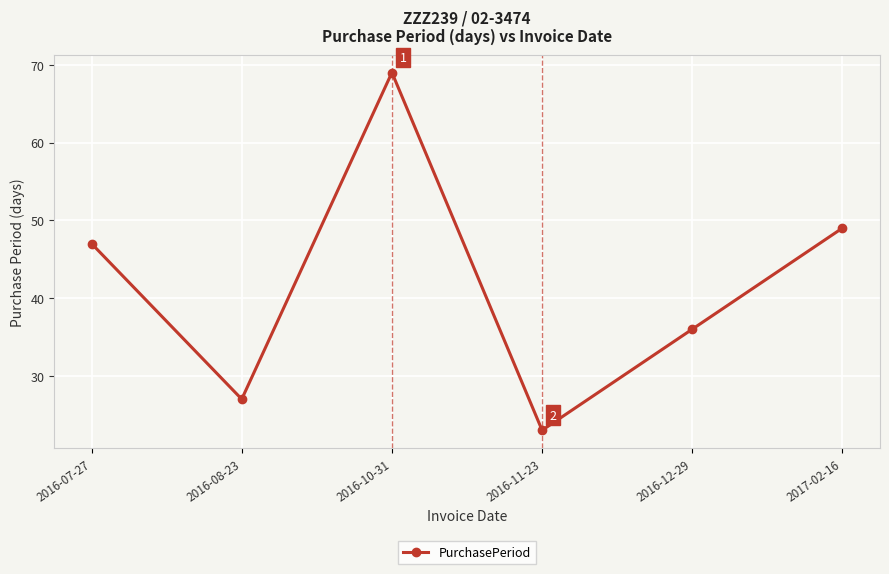

Reading right to left, what are all the values shown in this chart?

49	36	23	69	27	47